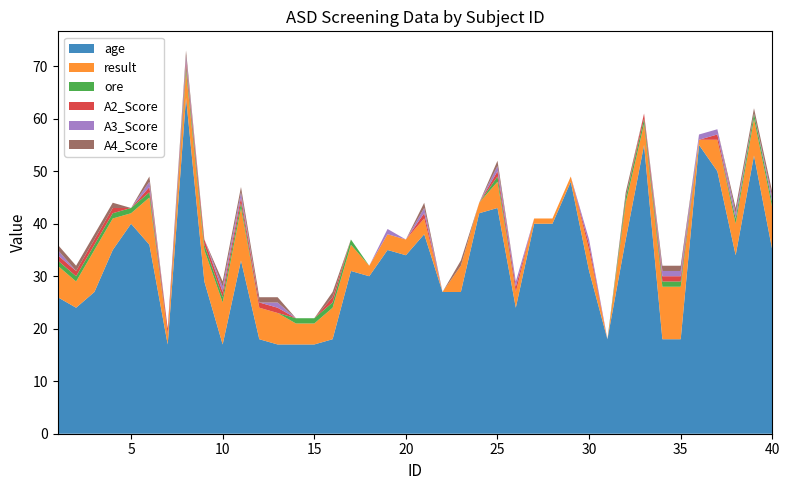

Reading right to left, extract all data points from this chart.

age: 40=35	39=53	38=34	37=50	36=55	35=18	34=18	33=55	32=37	31=18	30=31	29=48	28=40	27=40	26=24	25=43	24=42	23=27	22=27	21=38	20=34	19=35	18=30	17=31	16=18	15=17	14=17	13=17	12=18	11=33	10=17	9=29	8=64	7=17	6=36	5=40	4=35	3=27	2=24	1=26
result: 40=8	39=7	38=6	37=6	36=1	35=10	34=10	33=4	32=7	31=0	30=4	29=1	28=1	27=1	26=3	25=5	24=2	23=5	22=0	21=3	20=3	19=3	18=2	17=5	16=6	15=4	14=4	13=6	12=6	11=10	10=8	9=6	8=5	7=2	6=9	5=2	4=6	3=8	2=5	1=6
ore: 40=1	39=1	38=1	37=0	36=0	35=1	34=1	33=1	32=1	31=0	30=0	29=0	28=0	27=0	26=0	25=1	24=0	23=0	22=0	21=0	20=0	19=0	18=0	17=1	16=1	15=1	14=1	13=0	12=0	11=1	10=1	9=1	8=1	7=0	6=1	5=1	4=1	3=1	2=1	1=1
A2_Score: 40=0	39=0	38=0	37=1	36=0	35=1	34=1	33=1	32=0	31=0	30=1	29=0	28=0	27=0	26=1	25=1	24=0	23=0	22=0	21=1	20=0	19=0	18=0	17=0	16=1	15=0	14=0	13=1	12=1	11=1	10=1	9=1	8=1	7=1	6=1	5=0	4=1	3=1	2=1	1=1
A3_Score: 40=1	39=0	38=1	37=1	36=1	35=1	34=1	33=0	32=0	31=0	30=1	29=0	28=0	27=0	26=1	25=1	24=0	23=0	22=0	21=1	20=0	19=1	18=0	17=0	16=0	15=0	14=0	13=1	12=0	11=1	10=1	9=0	8=1	7=0	6=1	5=0	4=0	3=0	2=0	1=1
A4_Score: 40=1	39=1	38=1	37=0	36=0	35=1	34=1	33=0	32=1	31=0	30=0	29=0	28=0	27=0	26=0	25=1	24=0	23=1	22=0	21=1	20=0	19=0	18=0	17=0	16=1	15=0	14=0	13=1	12=1	11=1	10=1	9=0	8=1	7=0	6=1	5=0	4=1	3=1	2=1	1=1